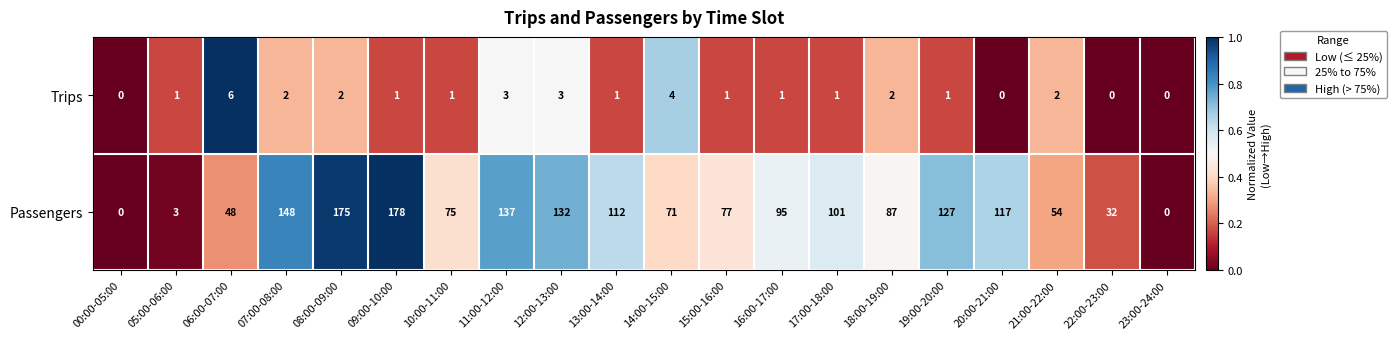

List the series in order of their overall mean, lowest first.

Trips, Passengers